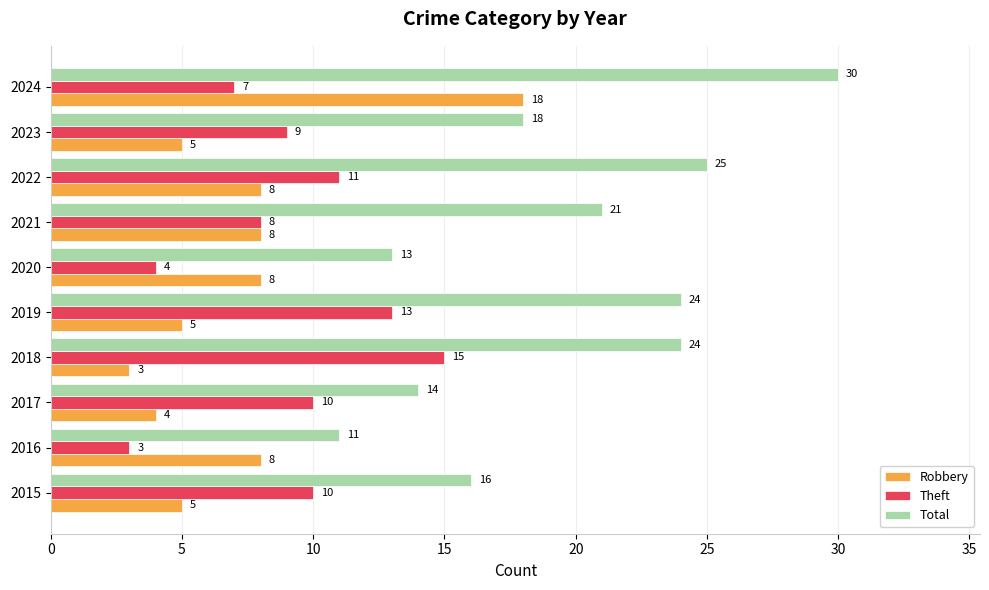

How many data points in Total are less than 21?

5